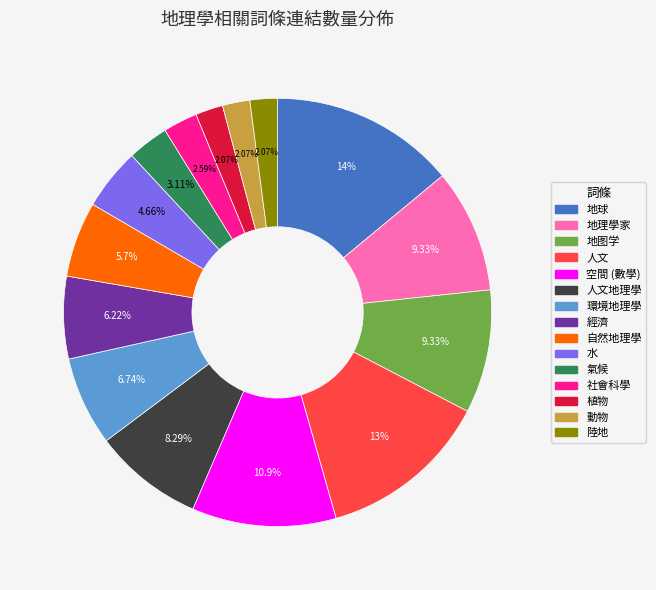

Is there any slice that represents more than half of the pie?

No